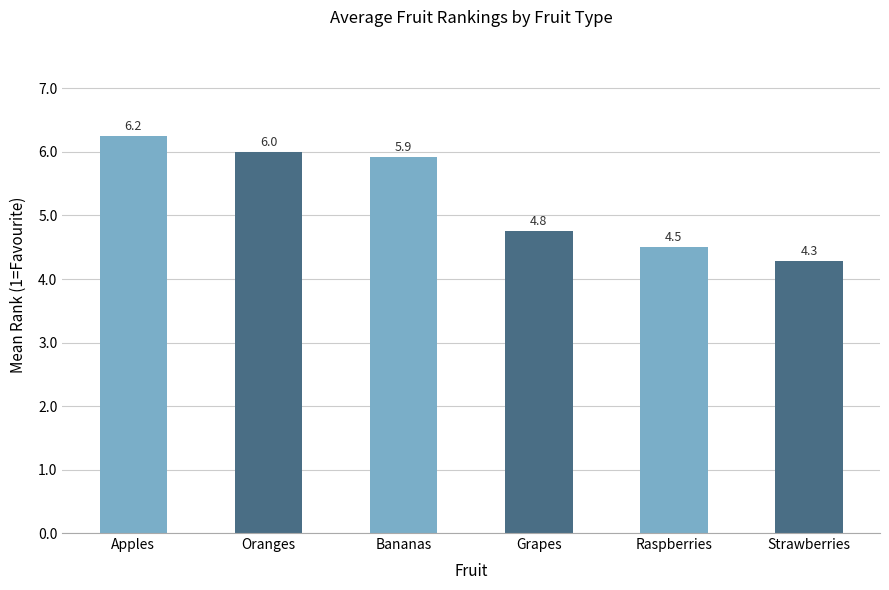

List the labels in order of value, largest first.

Apples, Oranges, Bananas, Grapes, Raspberries, Strawberries